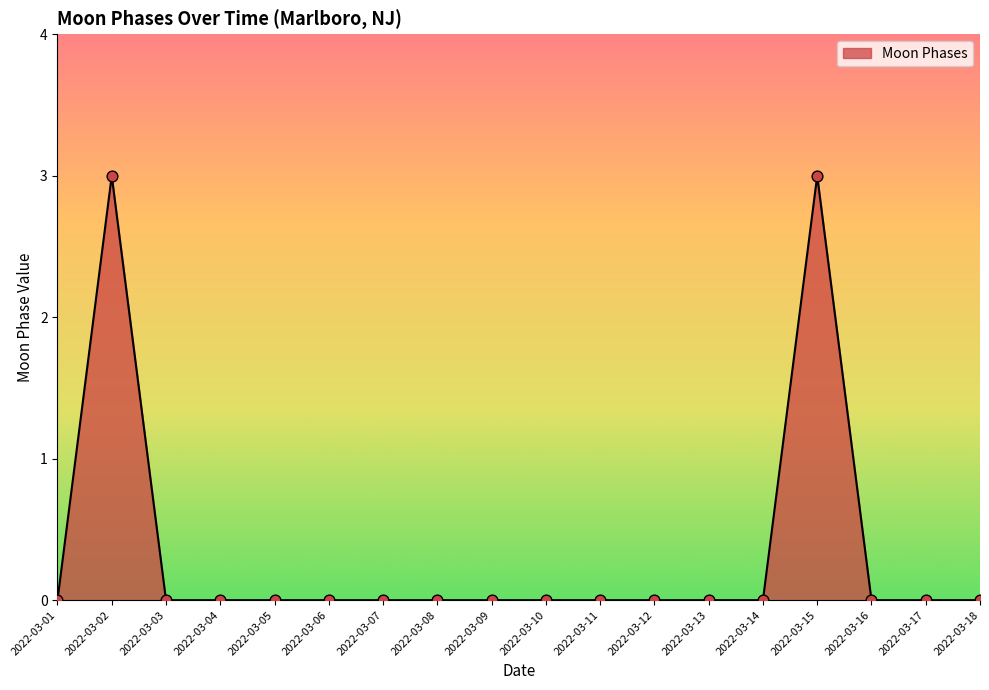

The chart shows a value of 1 at 2022-03-06. True or false?

False